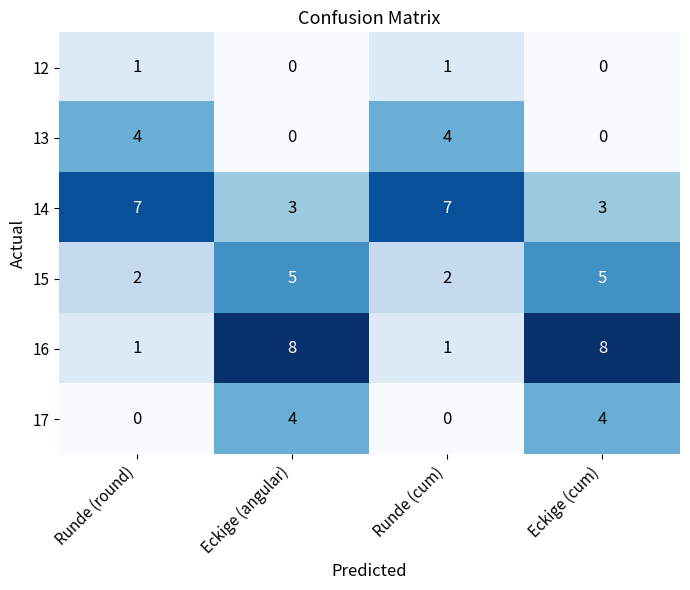

What is the greatest value displayed?

8